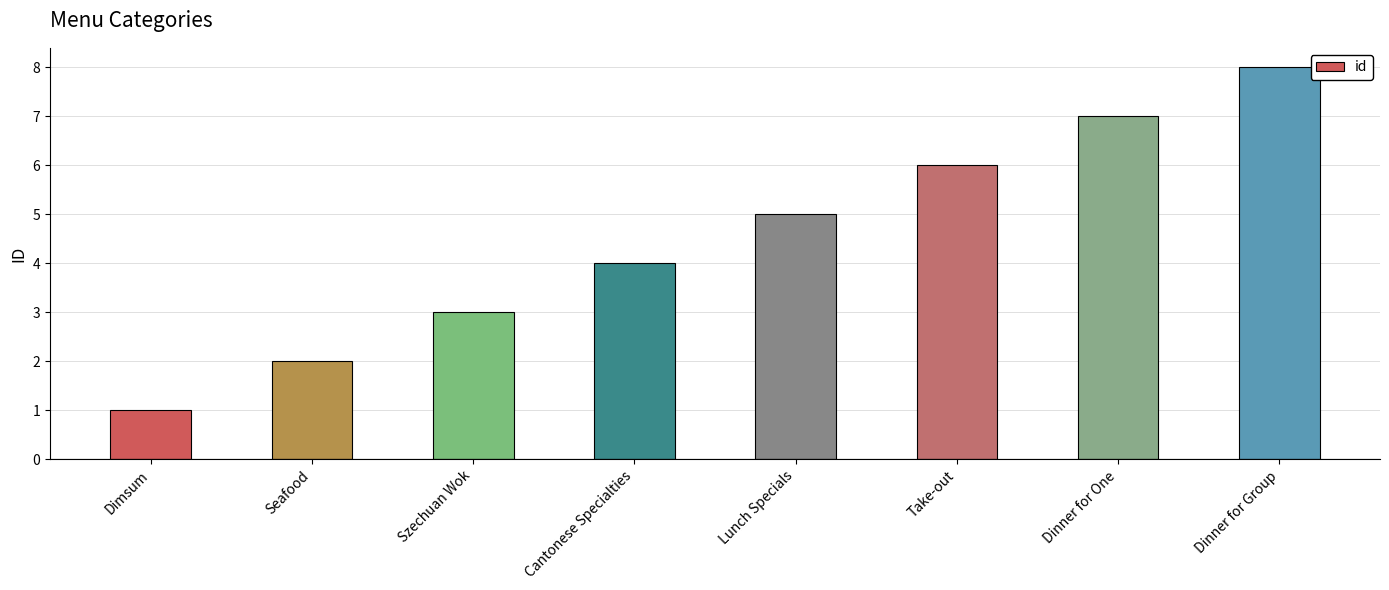

What is the minimum value shown in the chart?

1